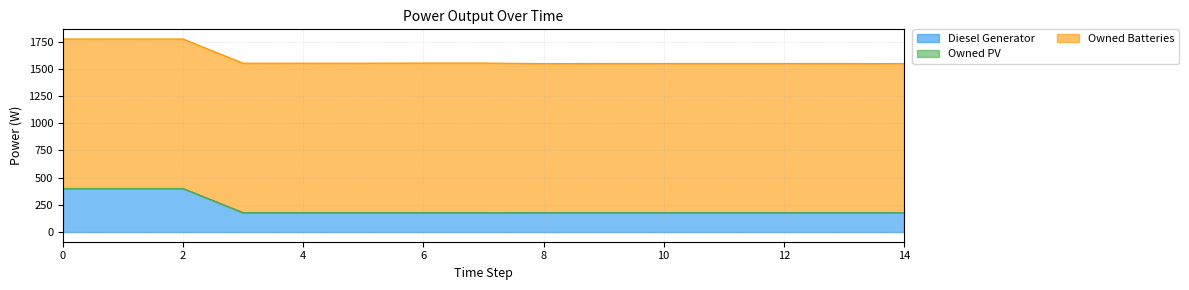

What is the value of the Diesel Generator point at the 9th from the left?

177